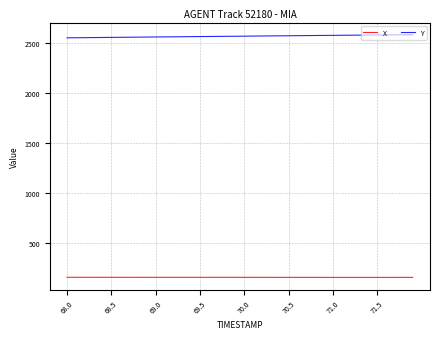

True or false: Y and X cross at least once.

False